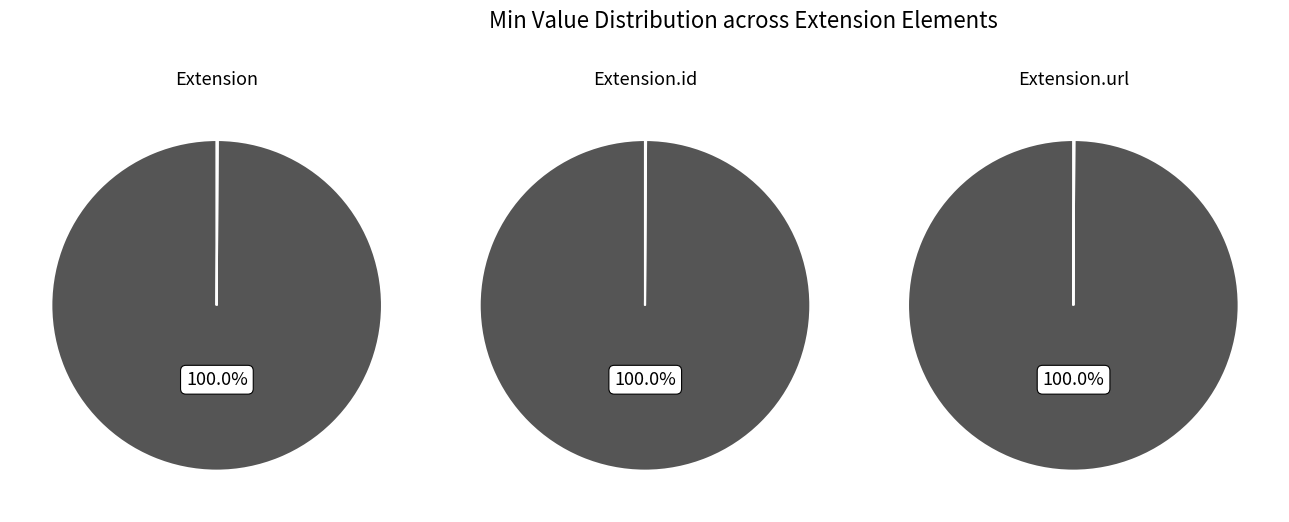

Which slice is the largest?

Extension.id